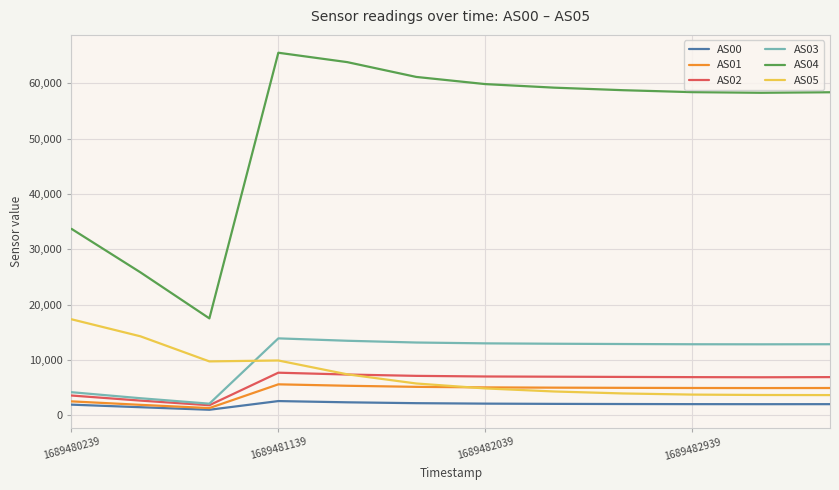

Which series has the widest spread of values?

AS04